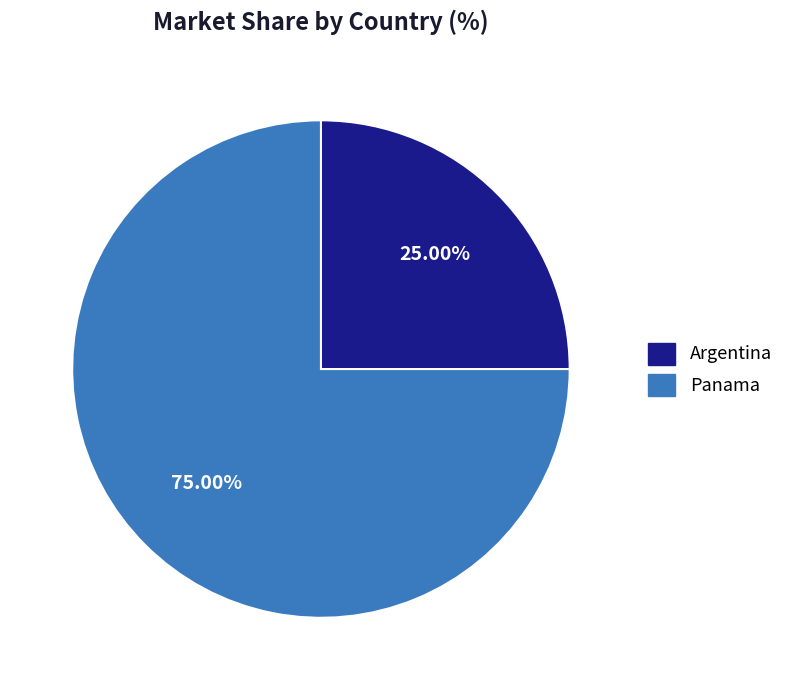

Which has a higher value, Panama or Argentina?

Panama